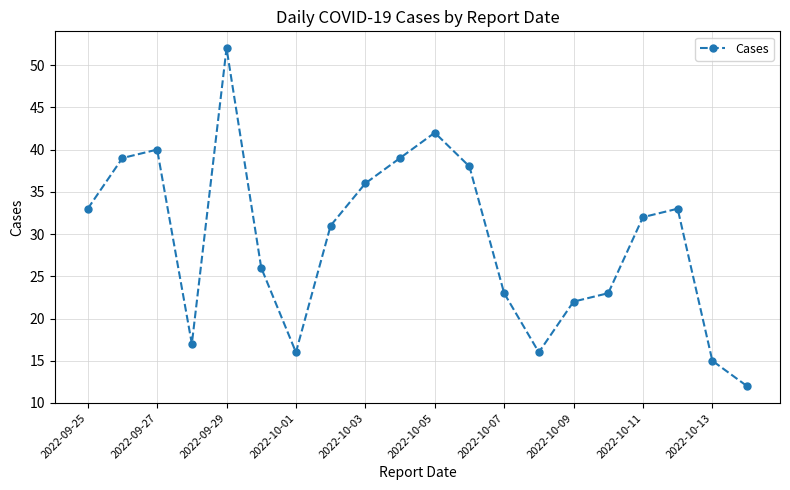

What is the minimum value shown in the chart?

12